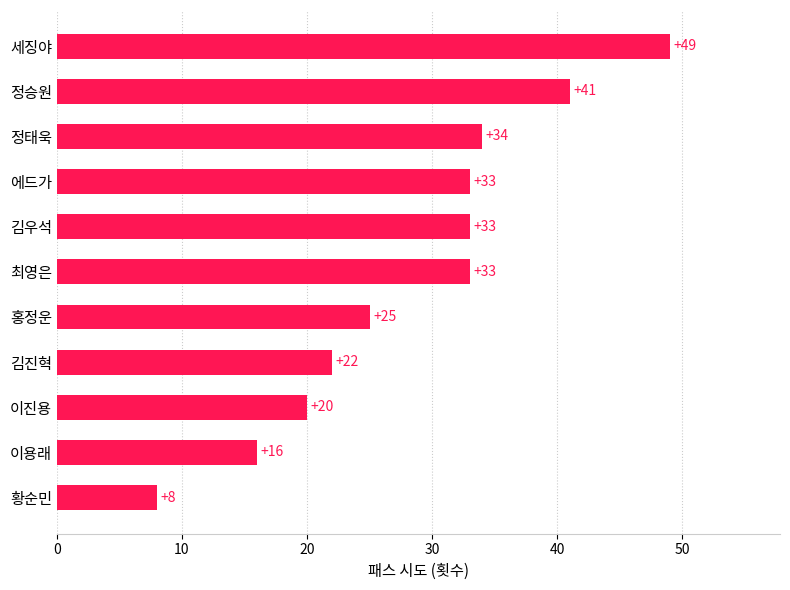

The value at 세징야 is 49. True or false?

True